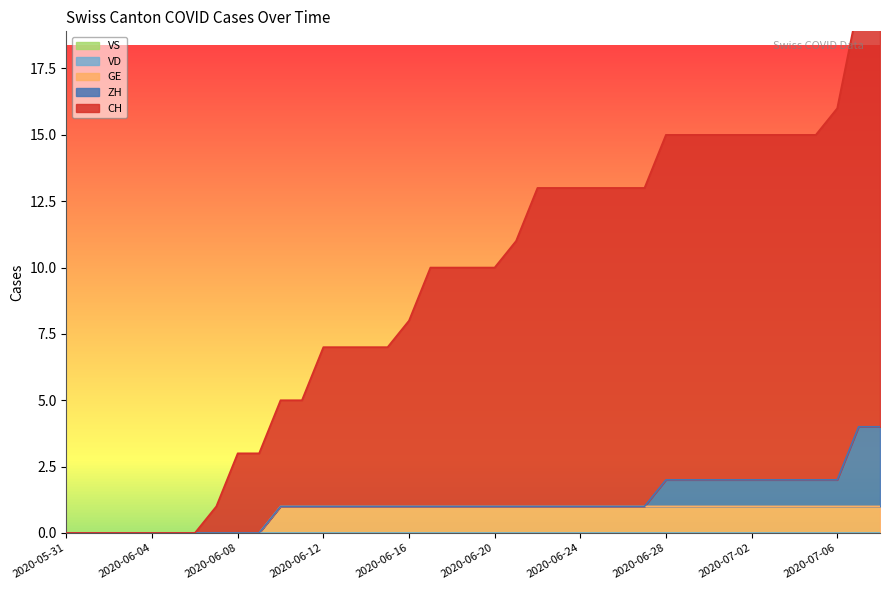

At 2020-06-19, list the series in order from largest to smallest.

CH, GE, ZH, VD, VS